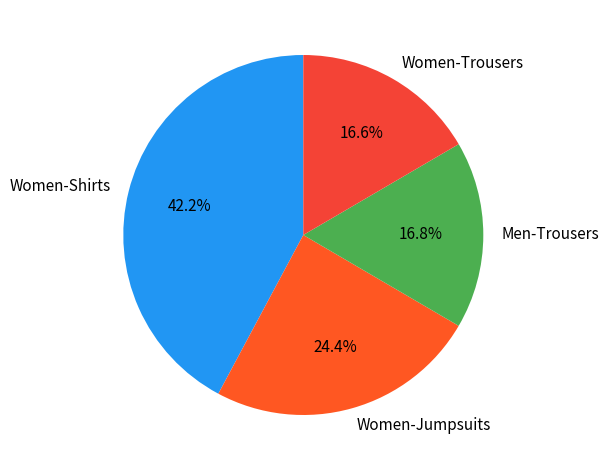

What is the largest slice in the pie chart?

Women-Shirts